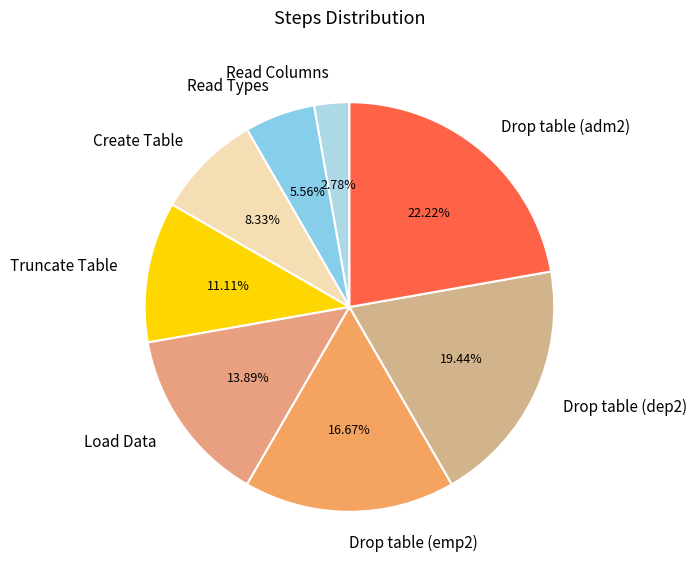

To the nearest percent, what is the difference between the Drop table (dep2) and Truncate Table slice percentages?

8%